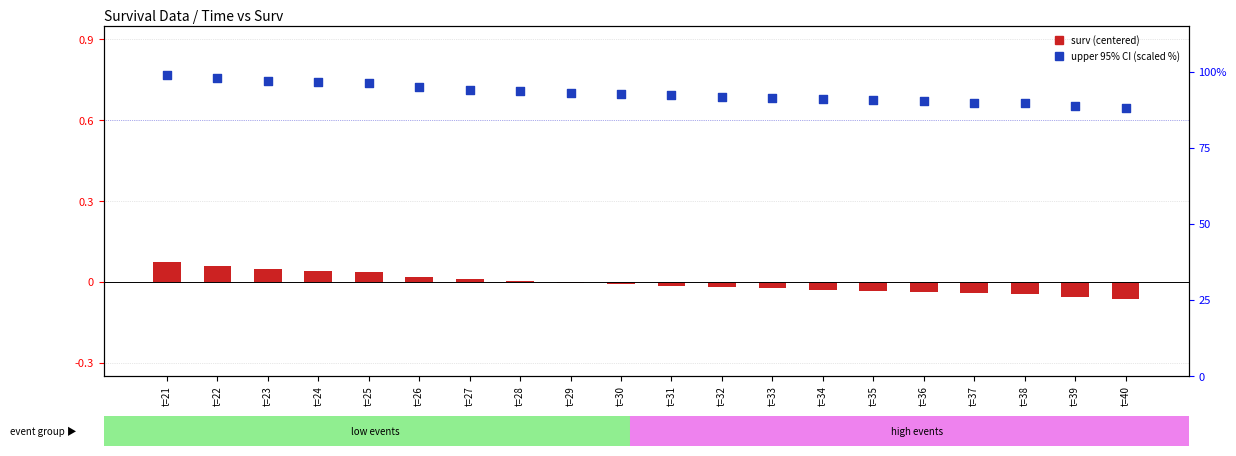

At how many categories does at least one series exceed 19?

20